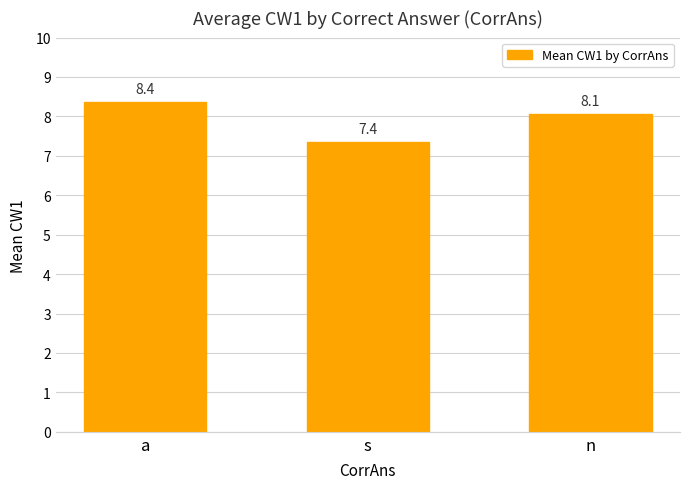

How many values are below 8?

1